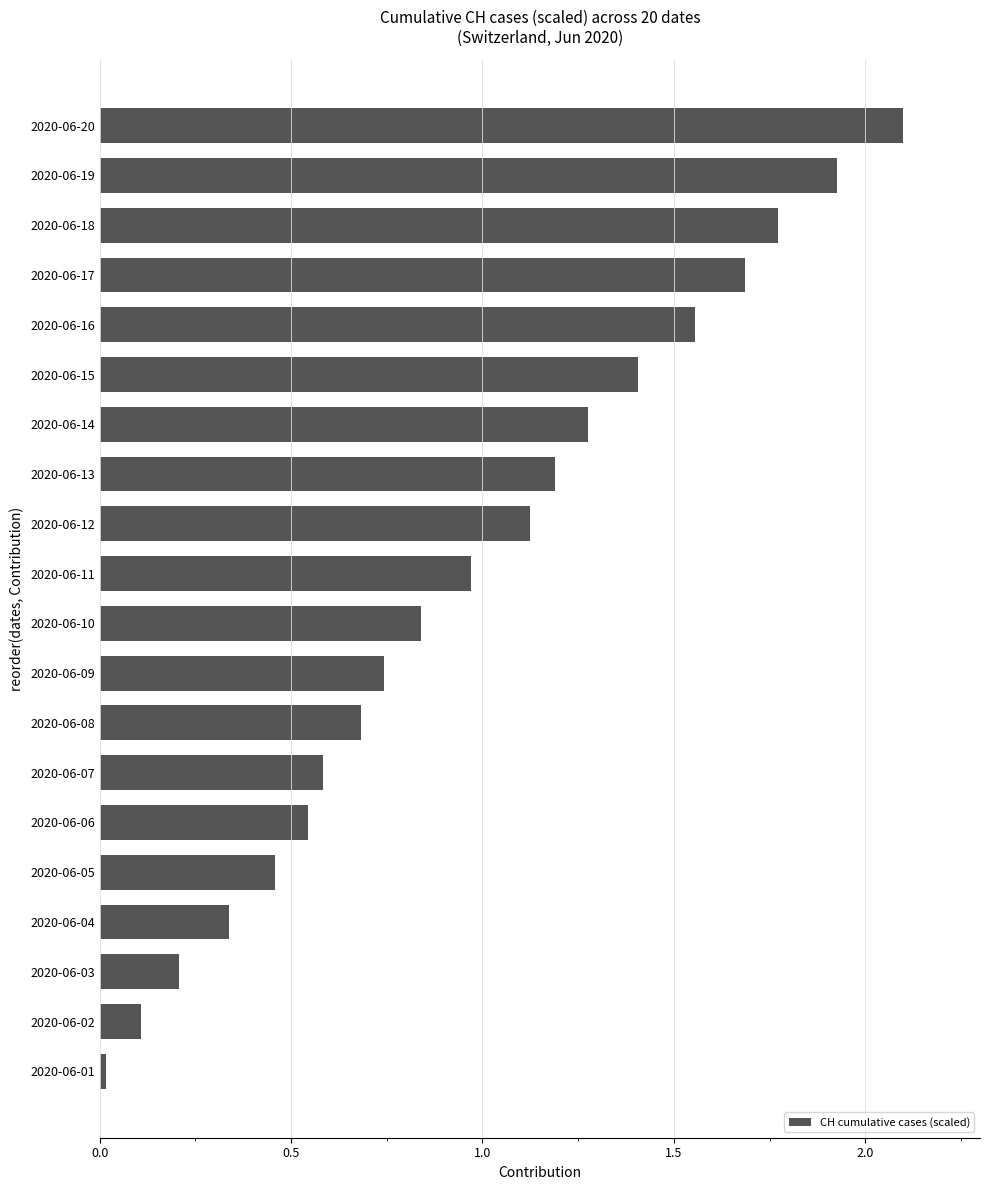

Between 2020-06-02 and 2020-06-04, which is larger?

2020-06-04